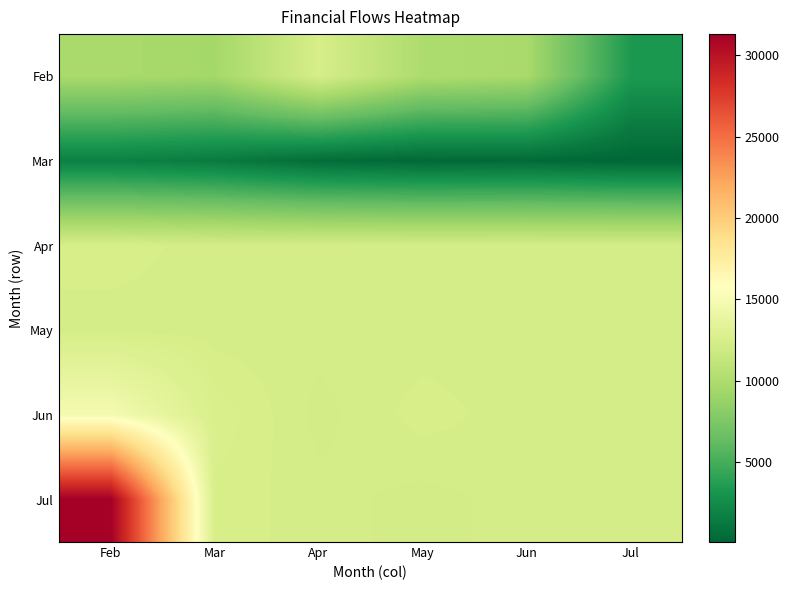

What is the spread (max minus min) of values at Jun?

12028.3